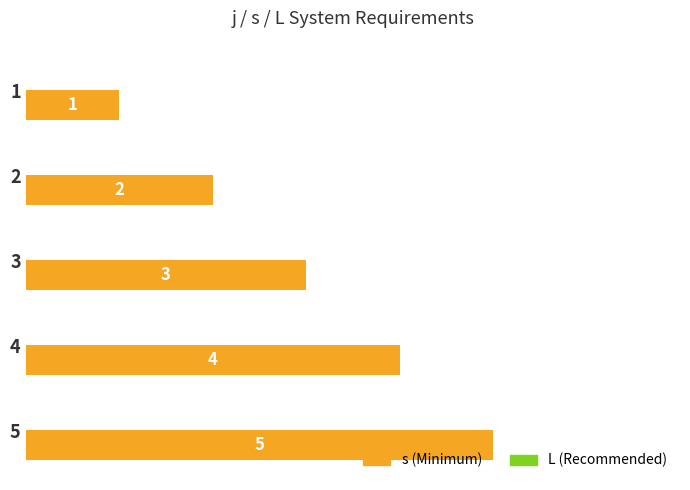

Approximately how many times larger is the value at 2 compared to 5?

0.4